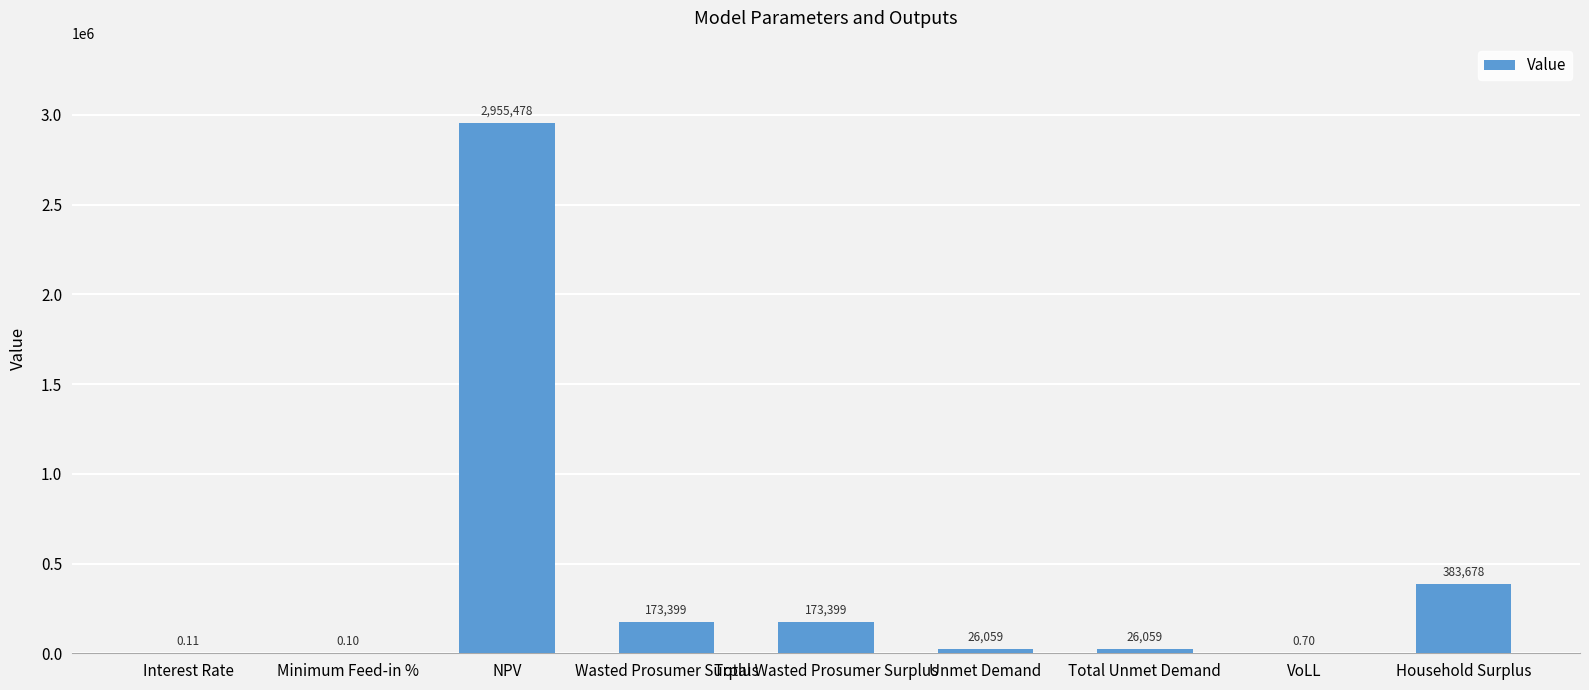

What is the average value?

415341.2